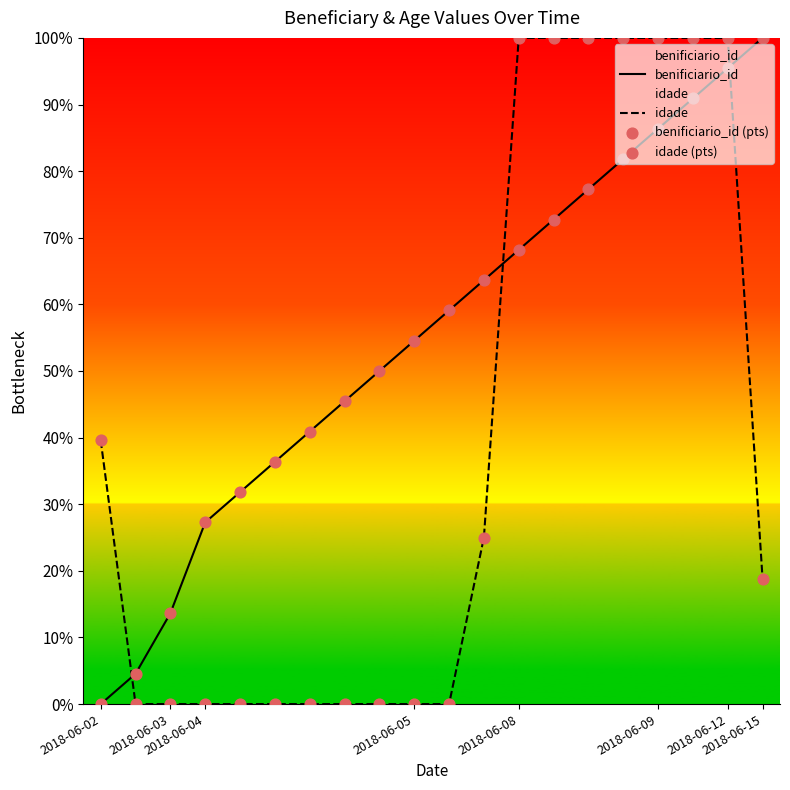

At which category is the sum across all series the highest?

2018-06-12